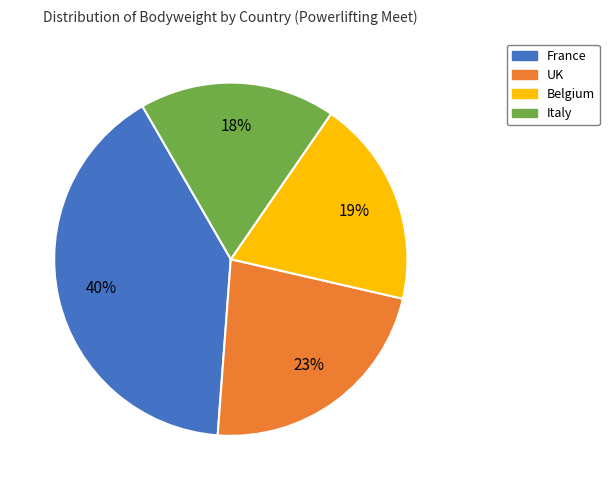

Count the number of slices in the pie.

4